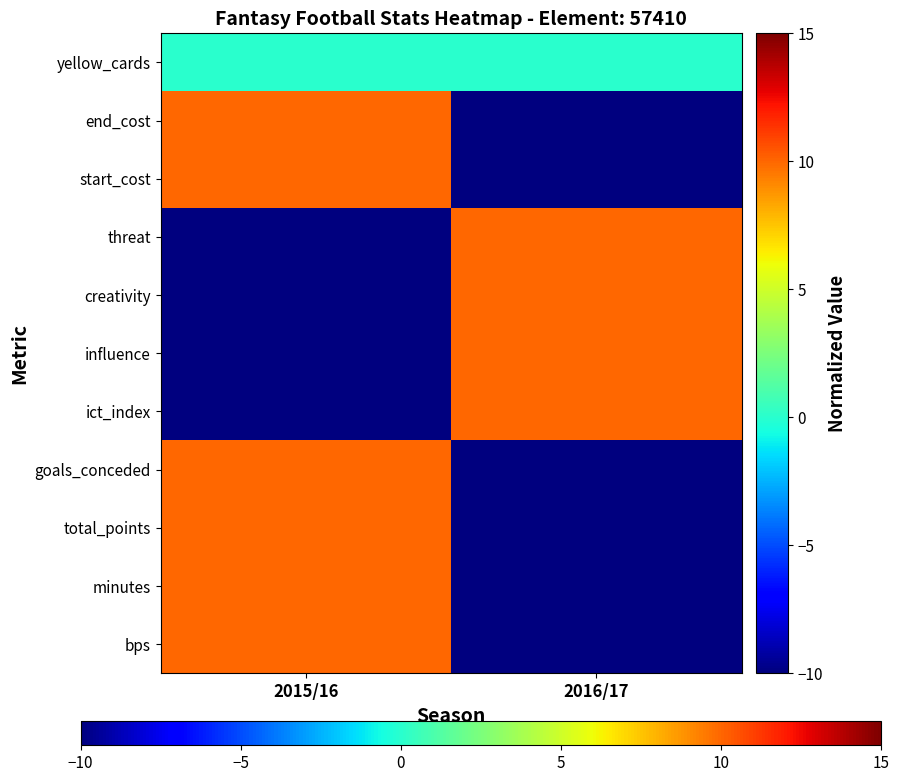

Between 2015/16 and 2016/17, which is larger?

2015/16